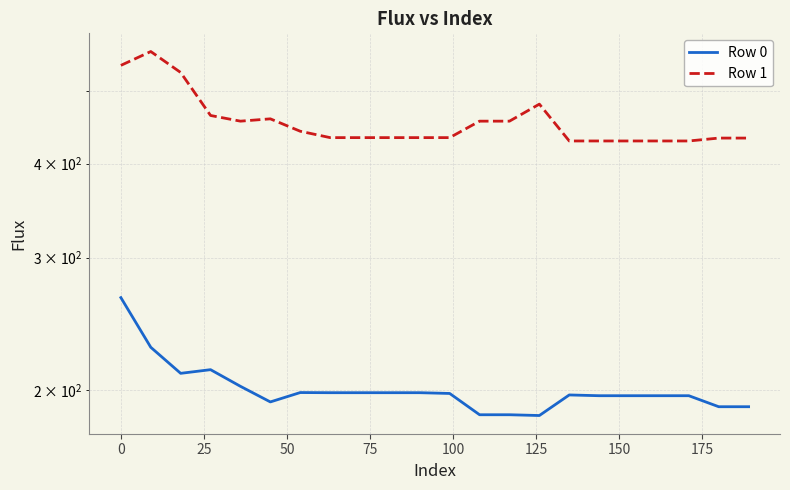

The Row 1 series shows 703.4 at 16. True or false?

False